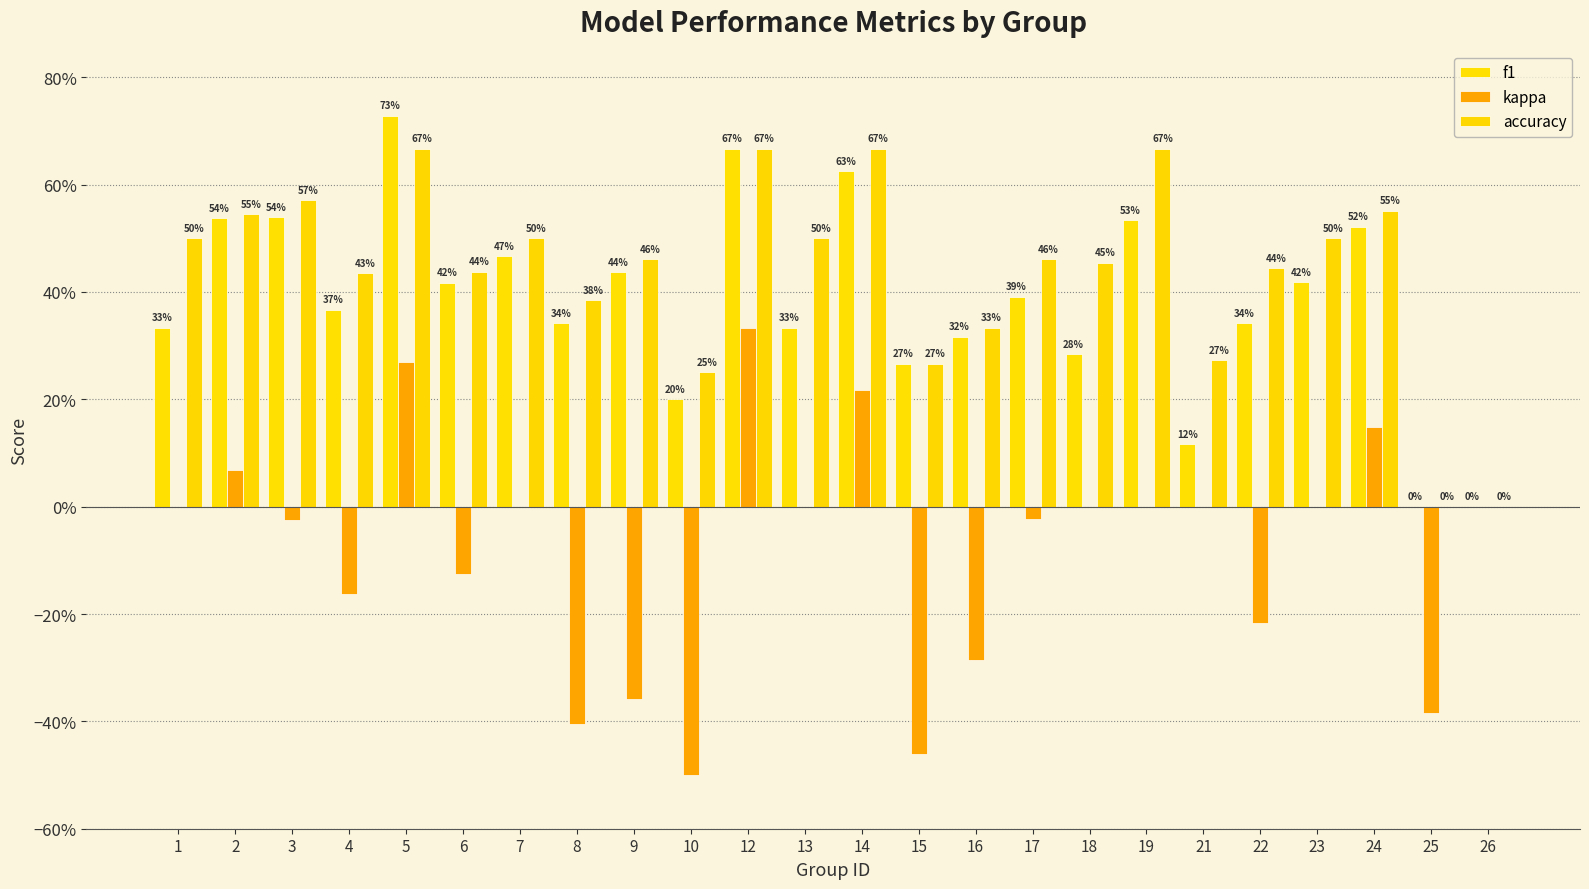

Reading left to right, transcribe all the data shown in this chart.

f1: 0.3	0.5	0.5	0.4	0.7	0.4	0.5	0.3	0.4	0.2	0.7	0.3	0.6	0.3	0.3	0.4	0.3	0.5	0.1	0.3	0.4	0.5	0.0	0.0
kappa: 0.0	0.1	-0.0	-0.2	0.3	-0.1	0.0	-0.4	-0.4	-0.5	0.3	0.0	0.2	-0.5	-0.3	-0.0	0.0	0.0	0.0	-0.2	0.0	0.1	-0.4	0.0
accuracy: 0.5	0.5	0.6	0.4	0.7	0.4	0.5	0.4	0.5	0.2	0.7	0.5	0.7	0.3	0.3	0.5	0.5	0.7	0.3	0.4	0.5	0.6	0.0	0.0